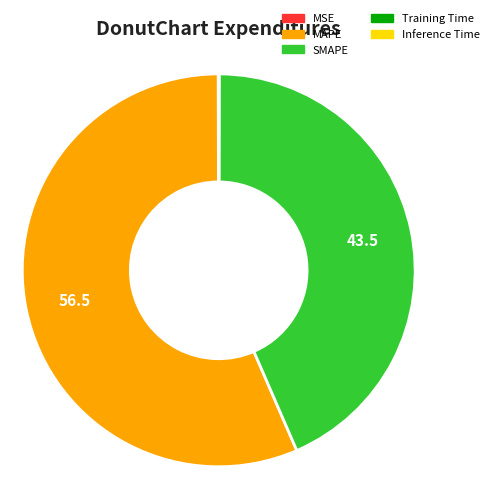

Which slice is the largest?

MAPE